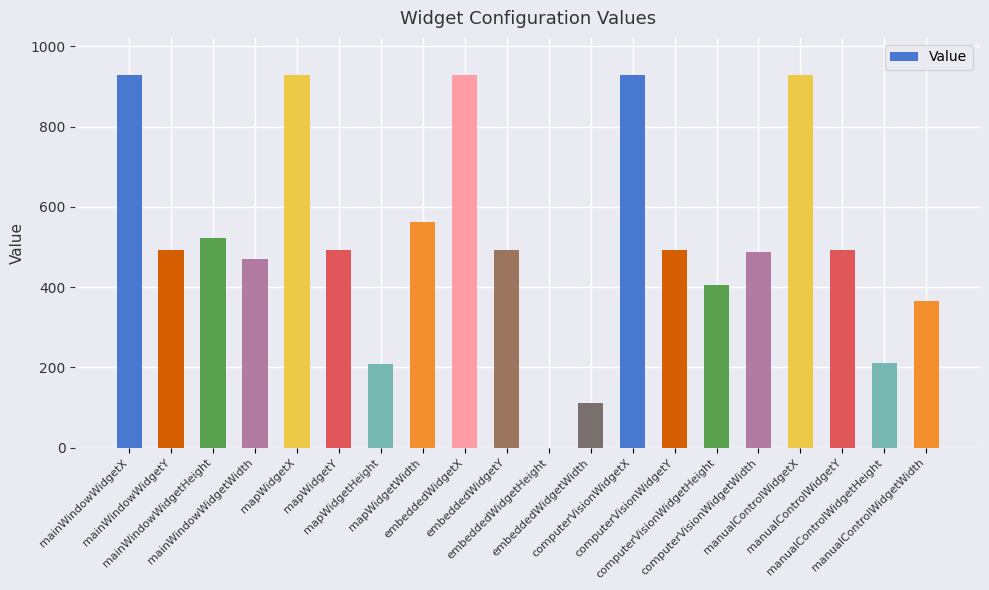

Is it true that the value at manualControlWidgetHeight is 210?

True